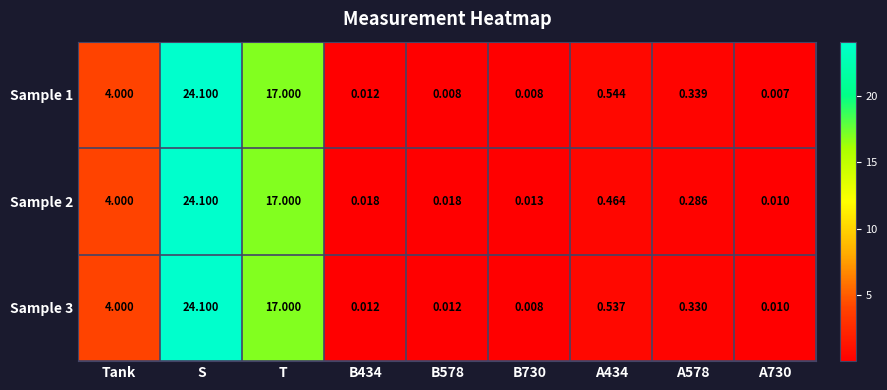

Where is Sample 1 nearest to the value 12?

T